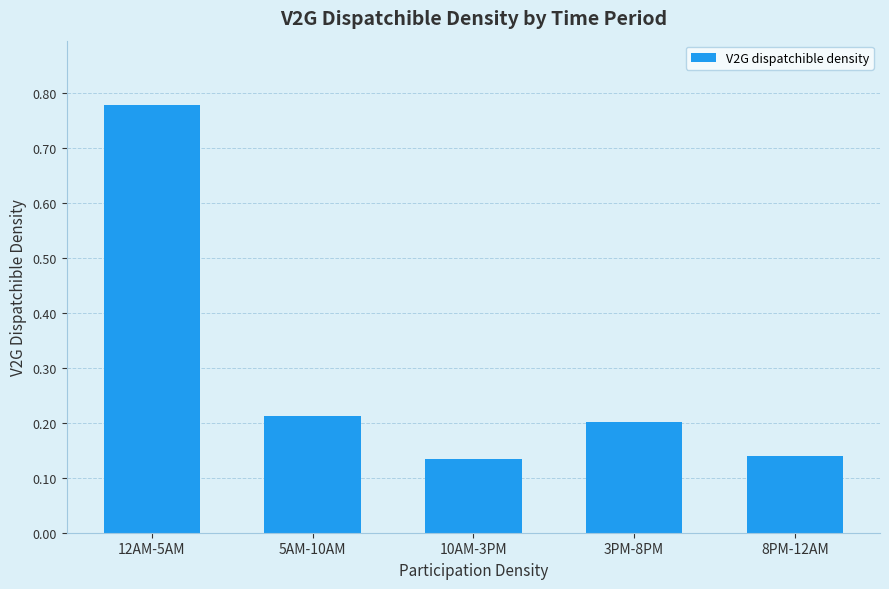

How many values are between 0 and 1?

5